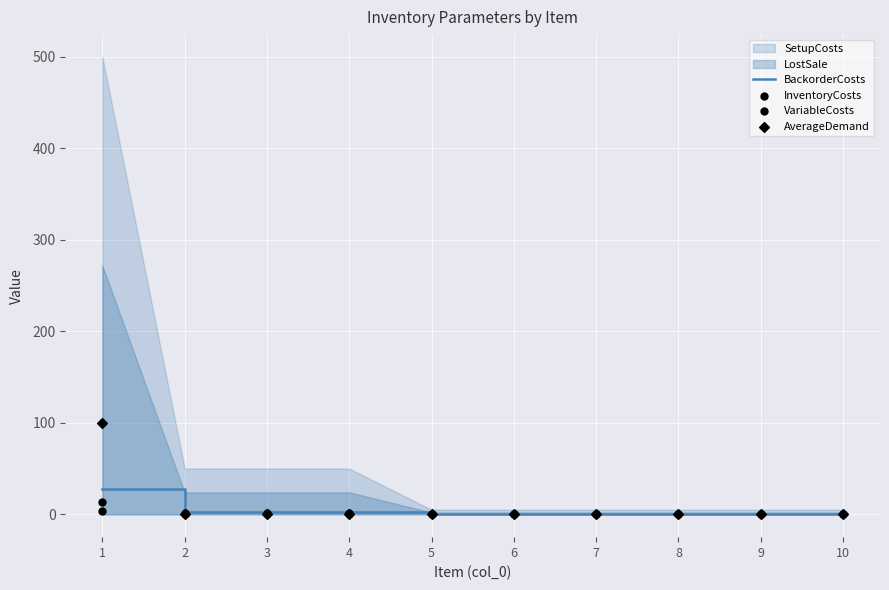

Which series has the largest total across all categories?

AverageDemand